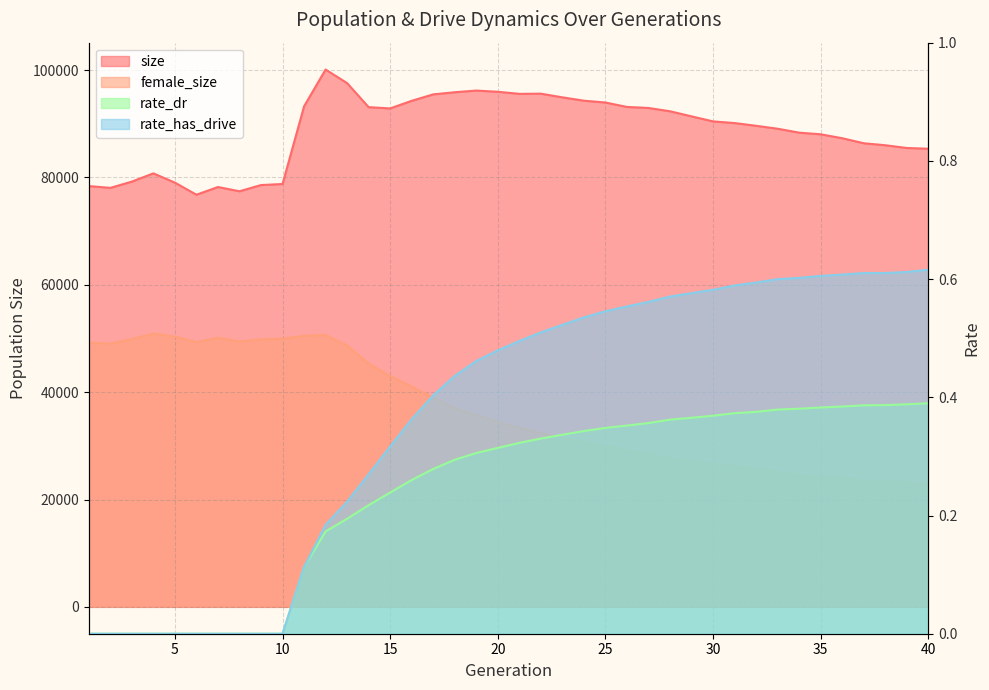

True or false: size has a value of 43104.5 at 38.

False